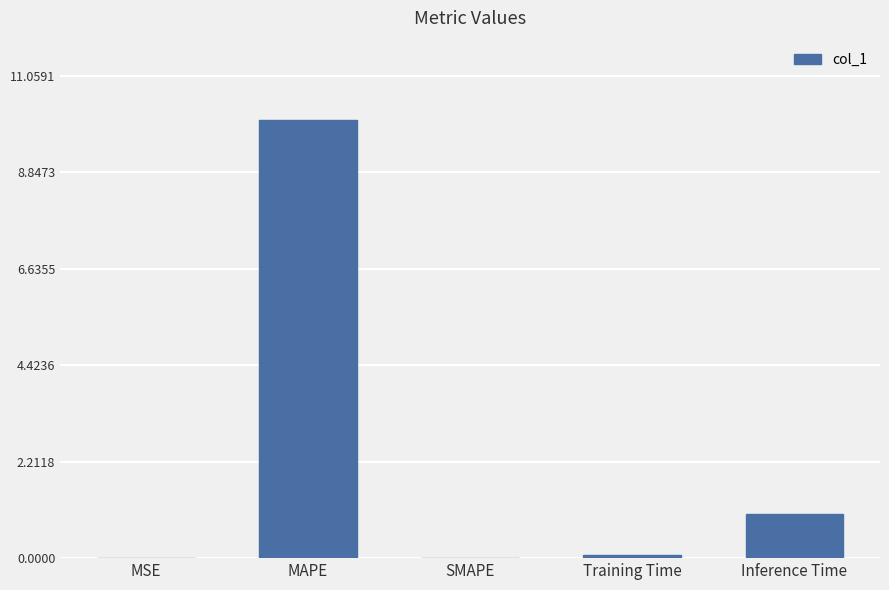

At which category does the chart reach its peak across all series?

MAPE